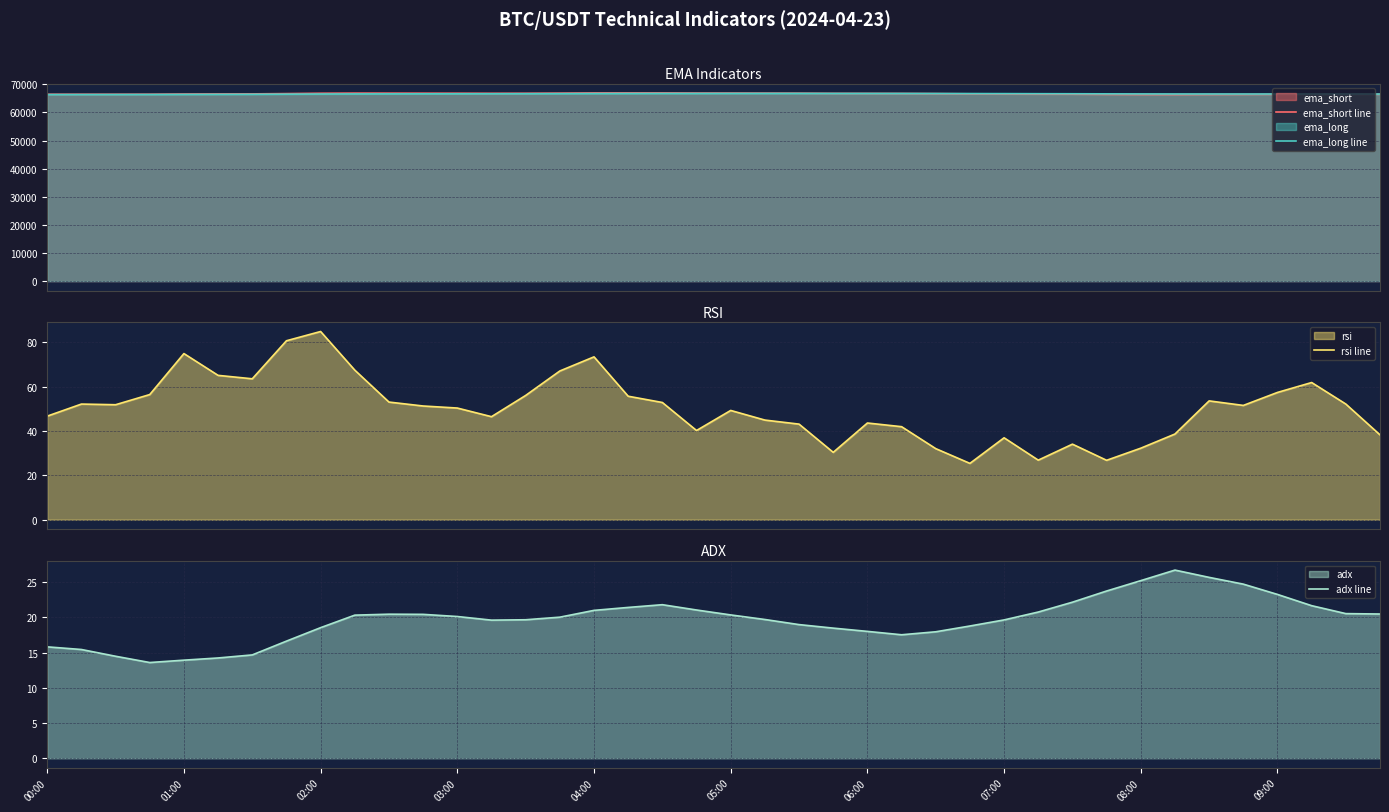

What is the maximum value for rsi line?

84.8